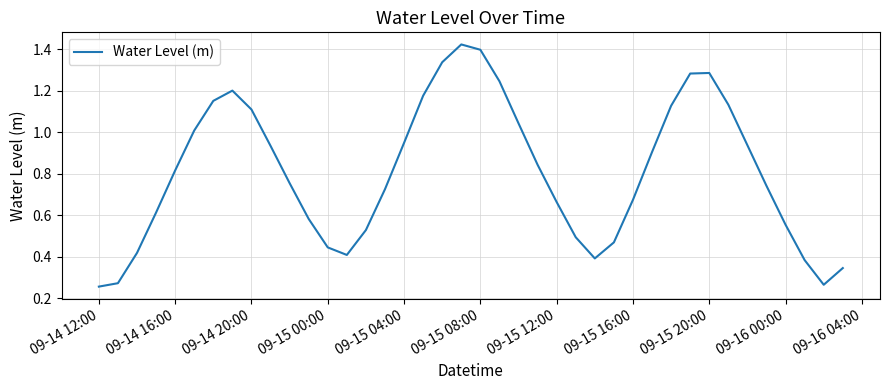

What is the average value?

0.8